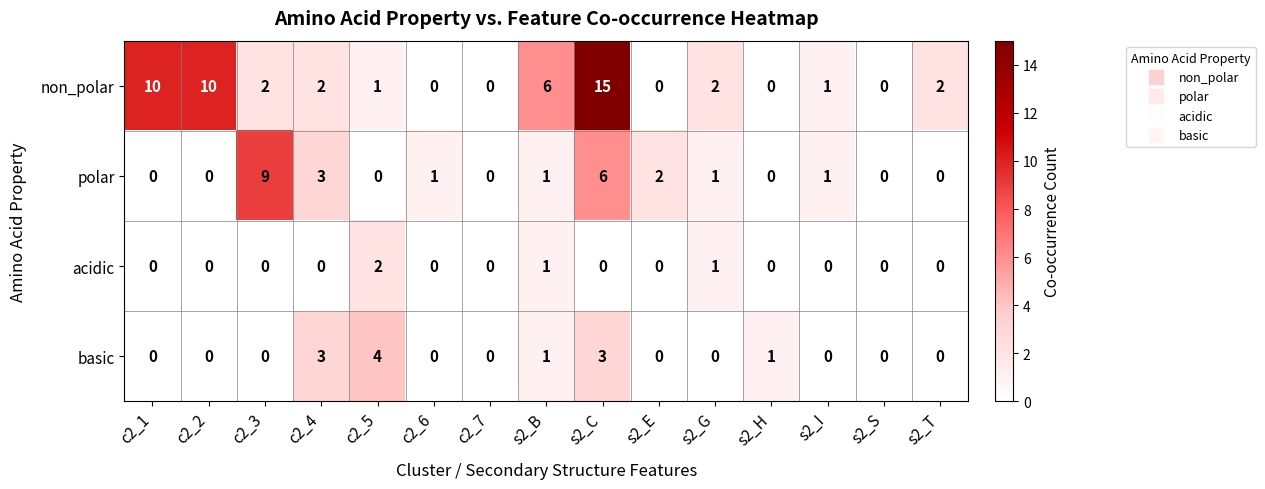

Between s2_B and s2_I, which series saw the biggest shift?

non_polar